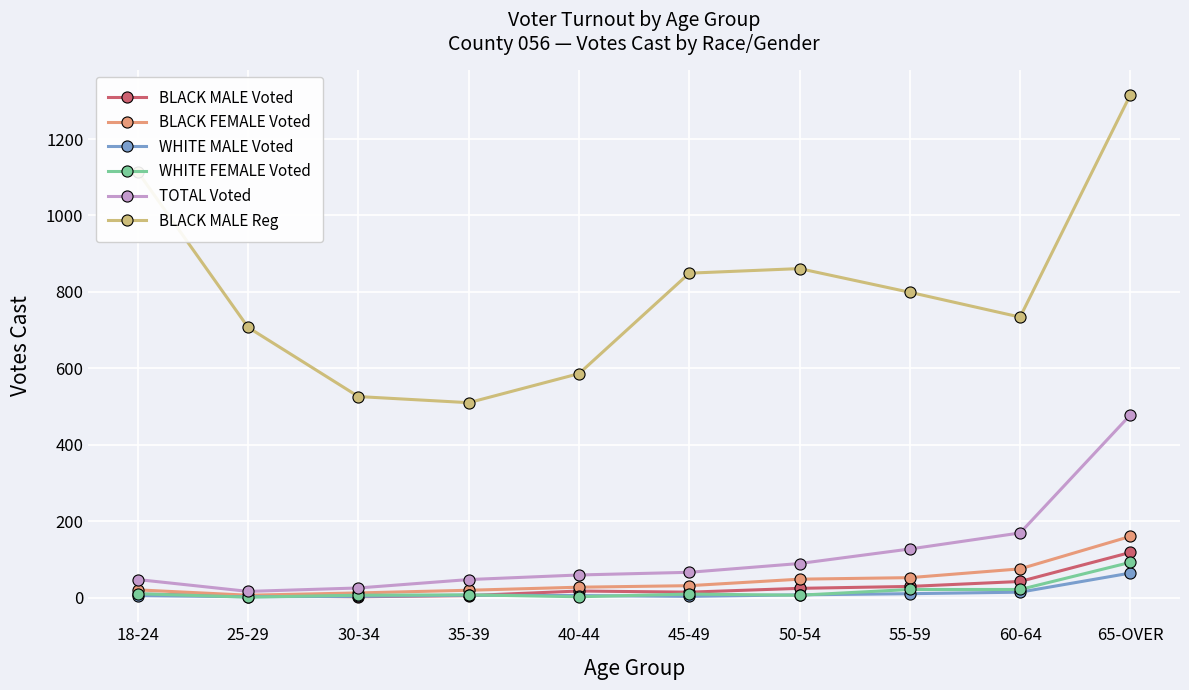

Does the chart display data point markers on the line(s)?

Yes